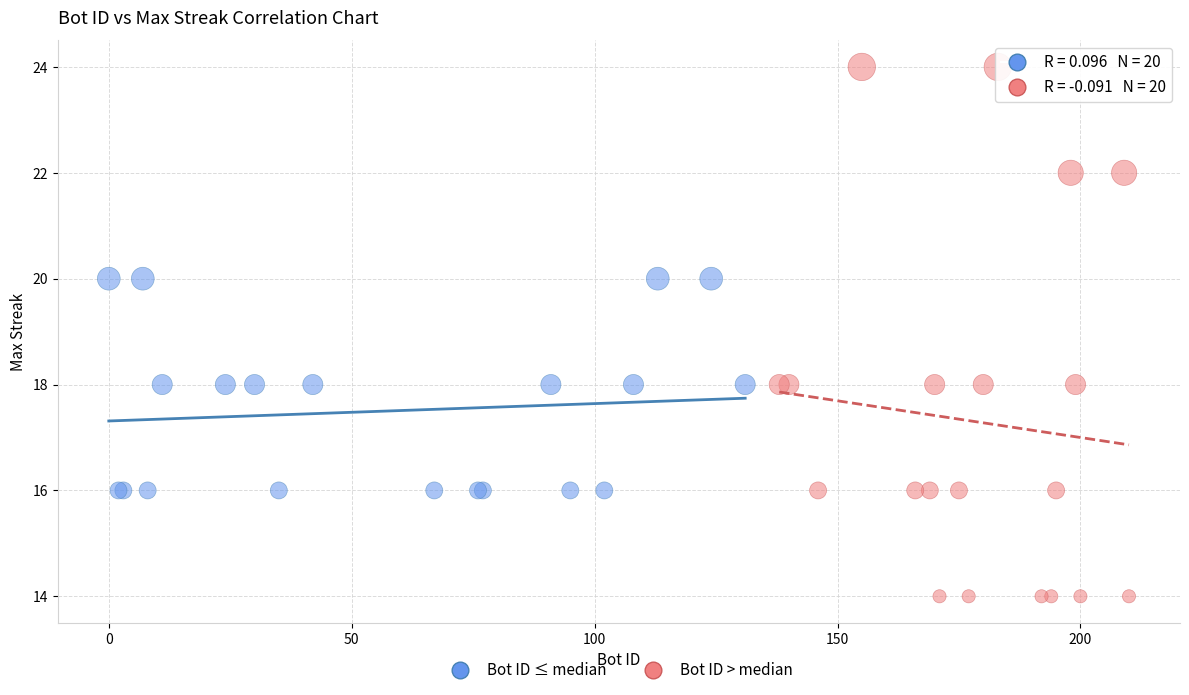

Which series reaches the maximum Y coordinate?

Bot ID > median